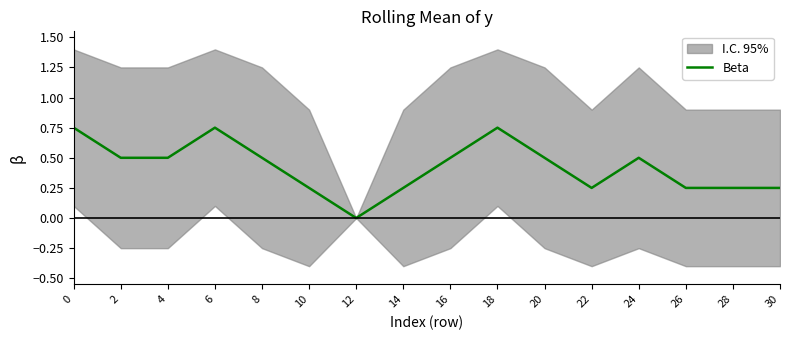

Rank the categories by value from highest to lowest.

0, 6, 18, 2, 4, 8, 16, 20, 24, 10, 14, 22, 26, 28, 30, 12